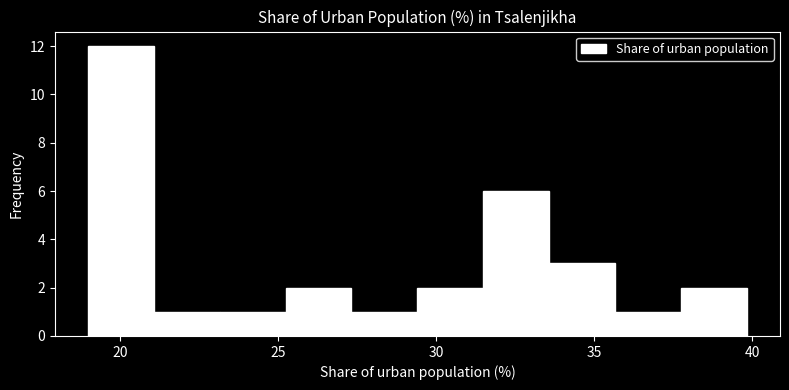

Reading left to right, transcribe this chart: for each bar, give the range it covers on the x-axis and its height. Neither the bar edges nor the heights are printed on the chart, so give them approximately, as read against the axes.

19.0 to 21.0: 12
21.0 to 23.0: 1
23.0 to 25.0: 1
25.0 to 27.5: 2
27.5 to 29.5: 1
29.5 to 31.5: 2
31.5 to 33.5: 6
33.5 to 35.5: 3
35.5 to 37.5: 1
37.5 to 40.0: 2